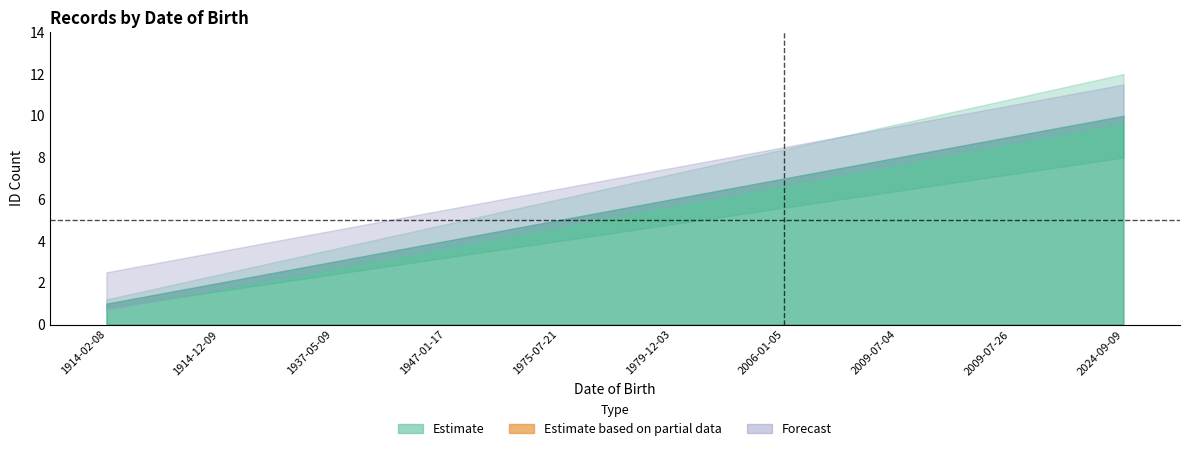

Reading left to right, what are all the values shown in this chart?

Count: 1914-02-08=1	1914-12-09=1	1937-05-09=1	1947-01-17=1	1975-07-21=1	1979-12-03=1	2006-01-05=1	2009-07-04=1	2009-07-26=1	2024-09-09=1
Cumulative: 1914-02-08=1	1914-12-09=2	1937-05-09=3	1947-01-17=4	1975-07-21=5	1979-12-03=6	2006-01-05=7	2009-07-04=8	2009-07-26=9	2024-09-09=10